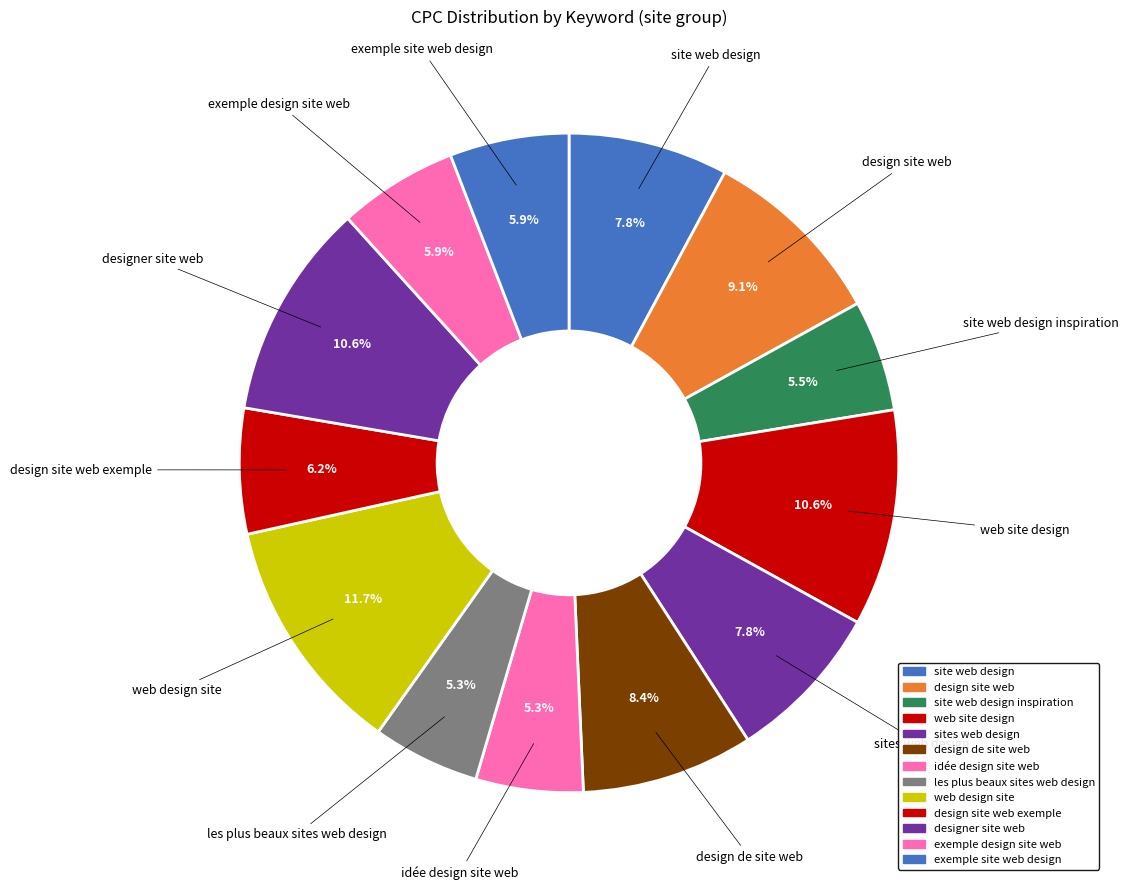

To the nearest percent, what is the difference between the design site web and design site web exemple slice percentages?

3%